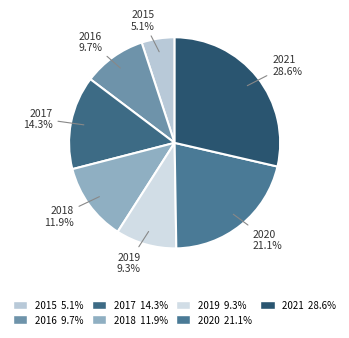

Which has a higher value, 2016 or 2017?

2017